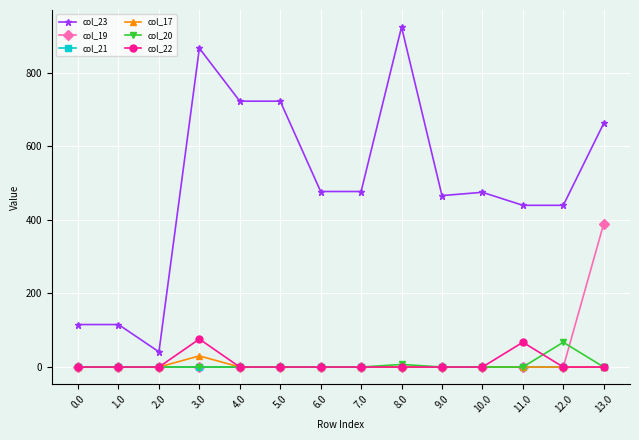

The col_23 series shows 803.6 at 7.0. True or false?

False